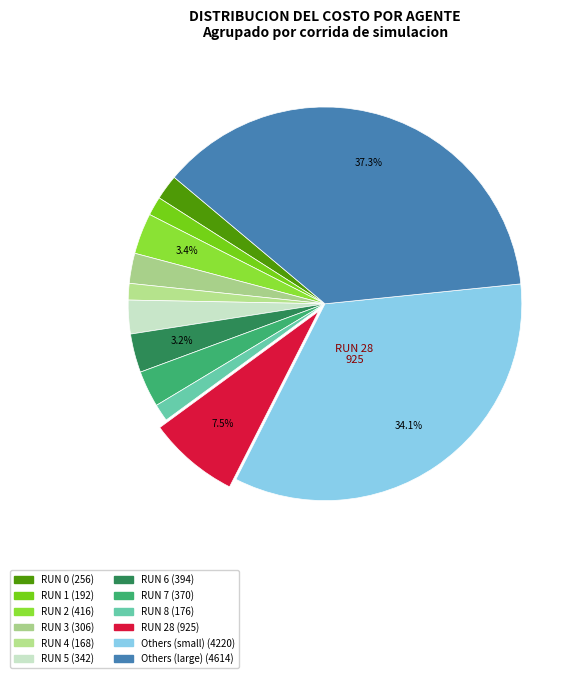

How many segments does this pie chart have?

12